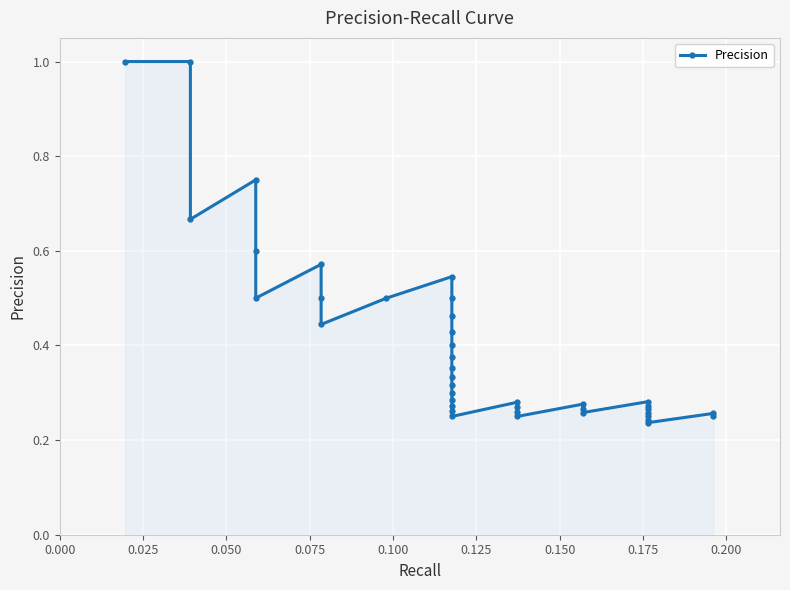

What is the value of the 8th point from the left?

0.5